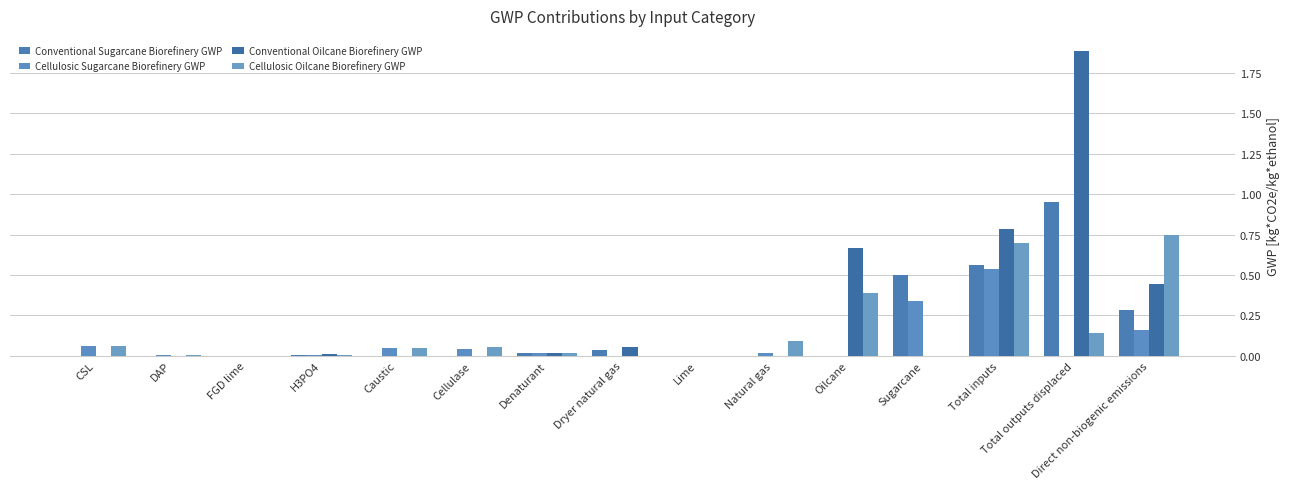

How many data points does each series have?

15